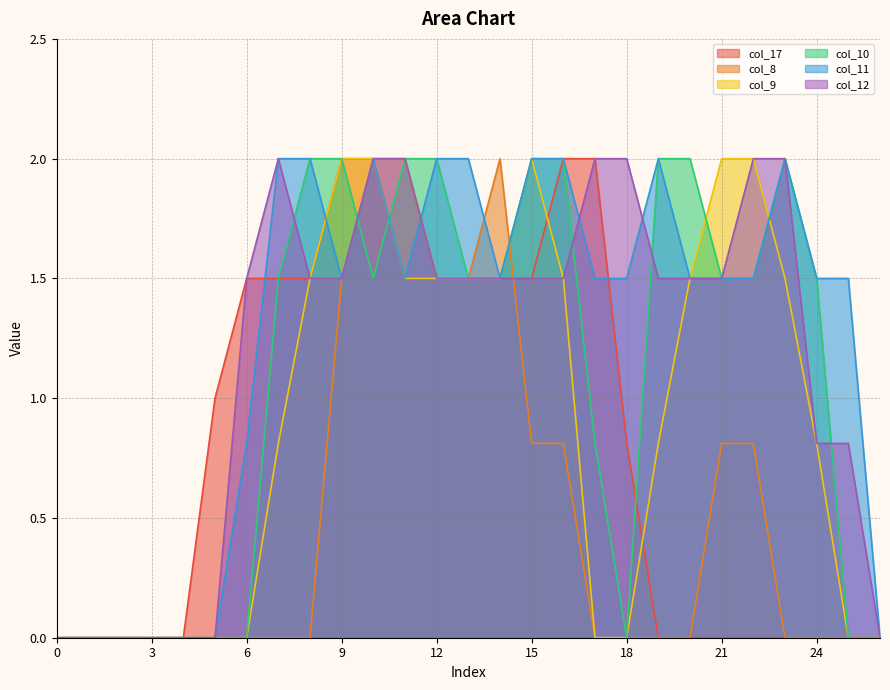

Between which two adjacent categories do col_11 and col_8 first intersect?

11 and 12